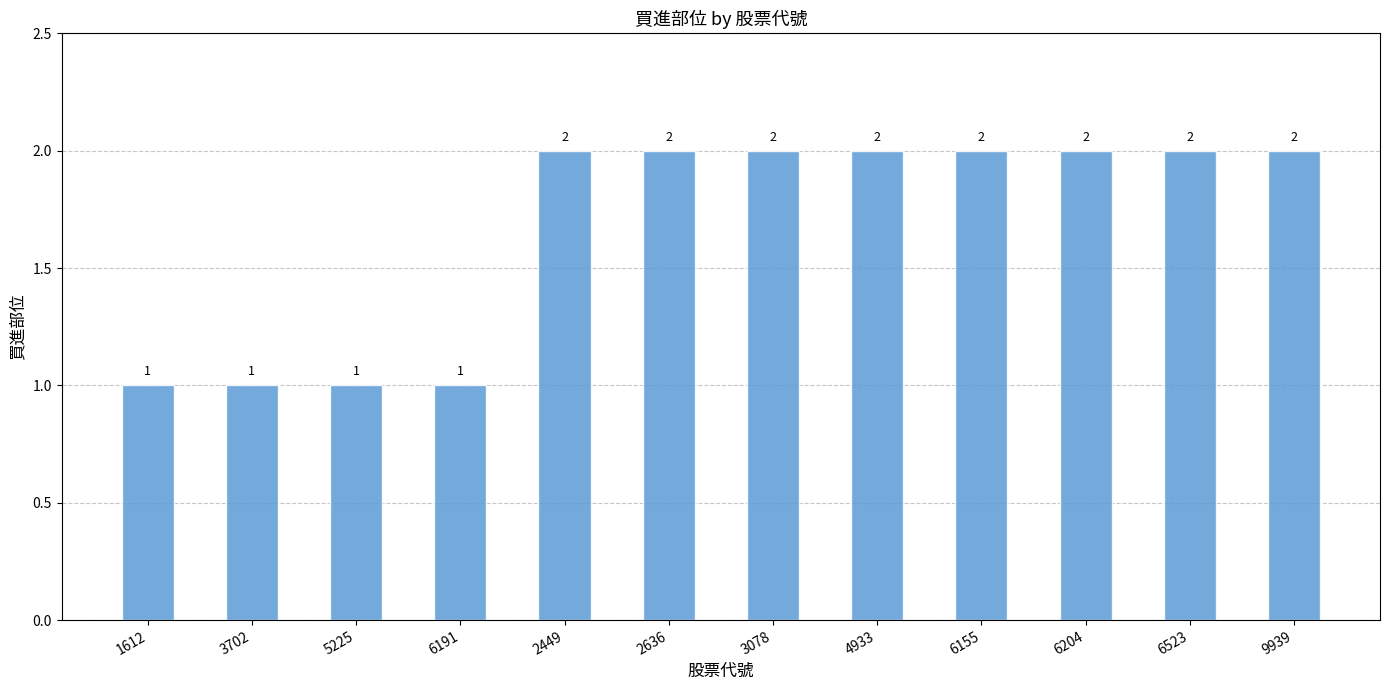

How many bars are there in total?

12